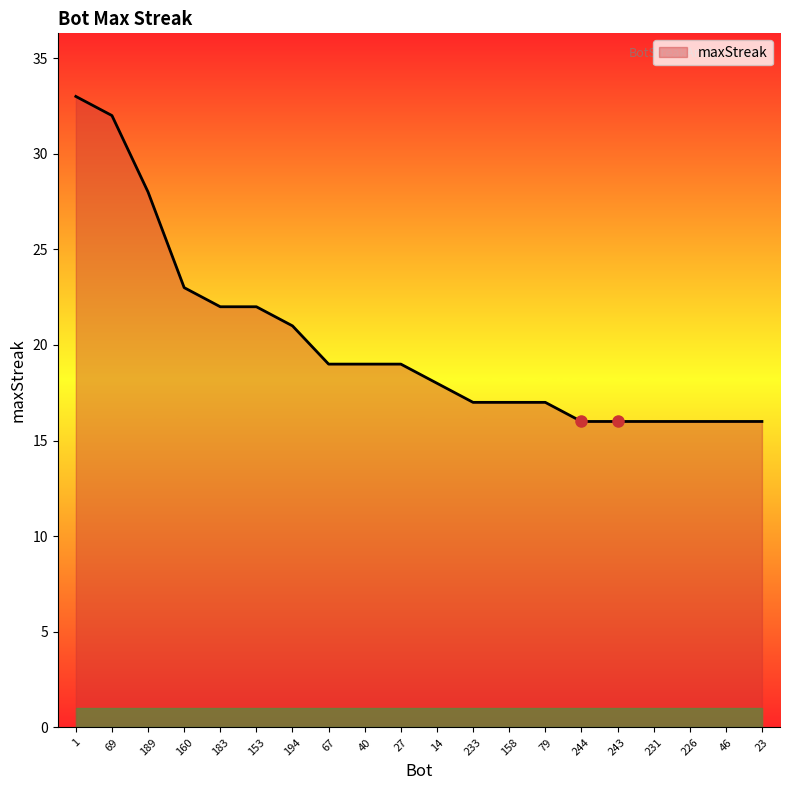

What is the ratio of the value at 153 to the value at 226?

1.4